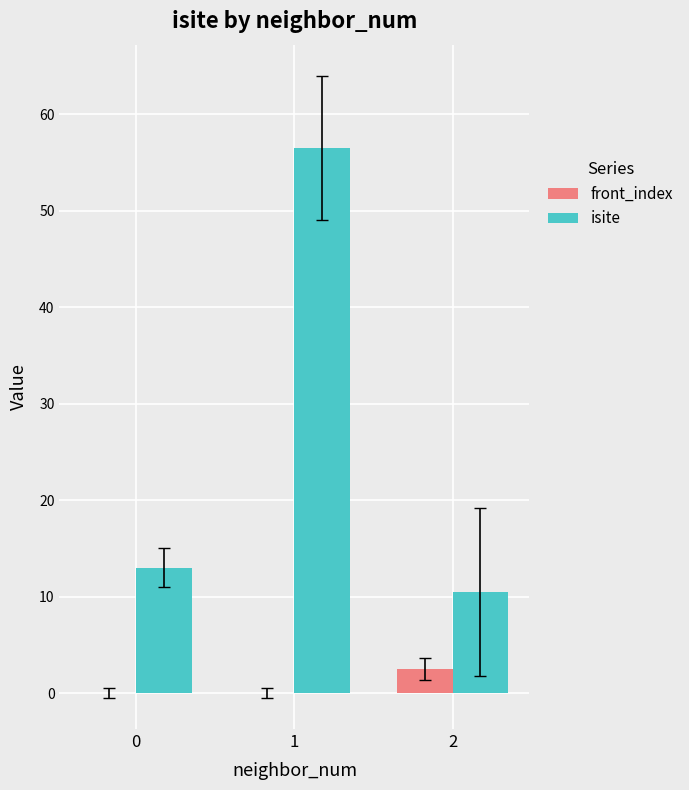

Which series has the largest total across all categories?

isite